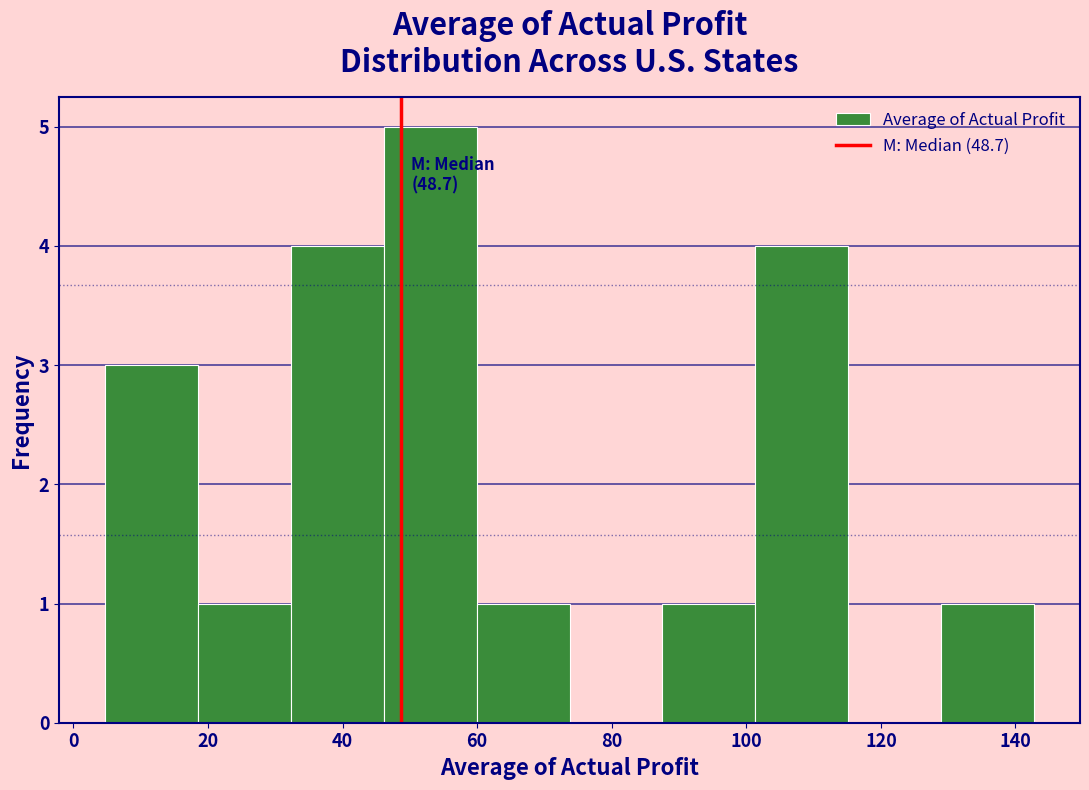

Over which range of the x-axis is the bar tallest?

46 to 60